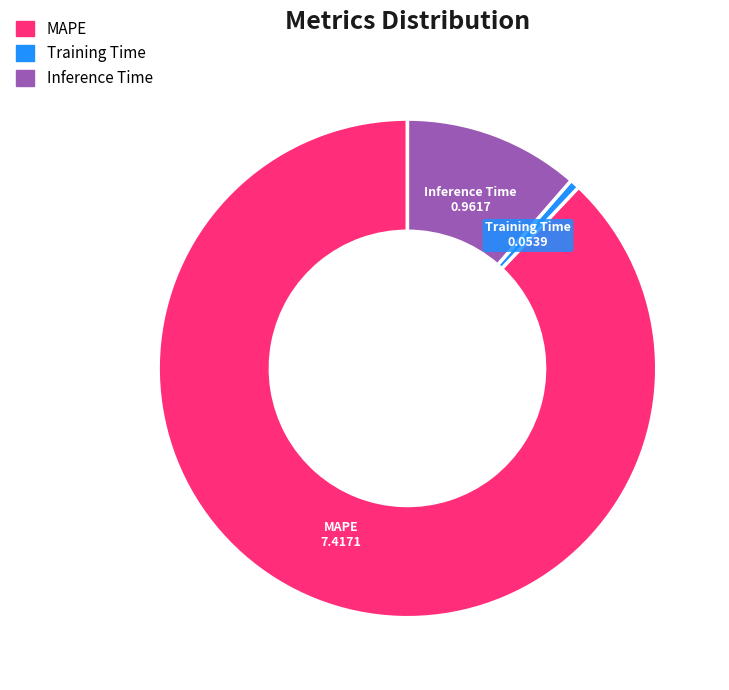

Count the number of slices in the pie.

3